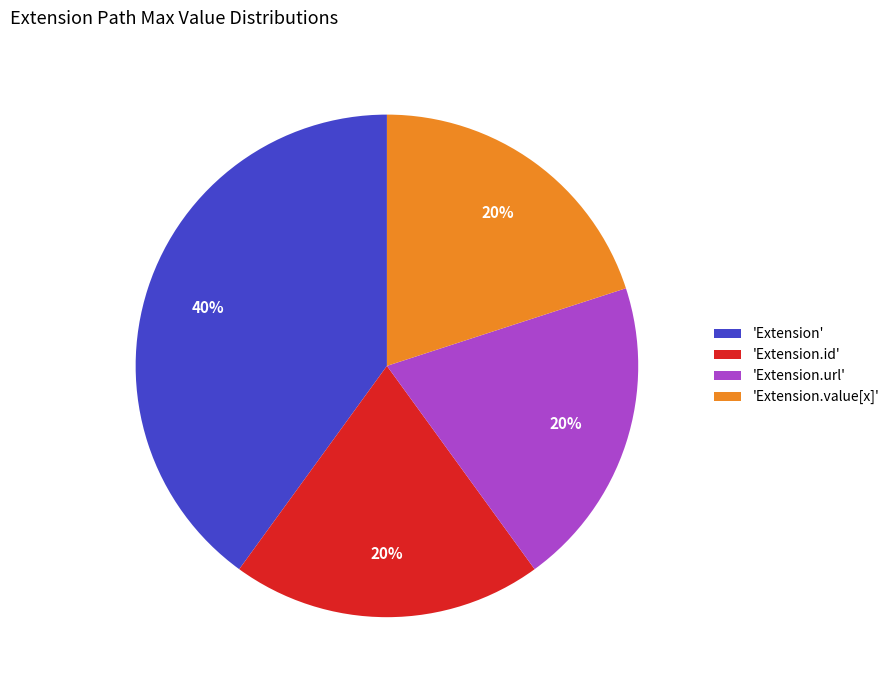

How many segments does this pie chart have?

4